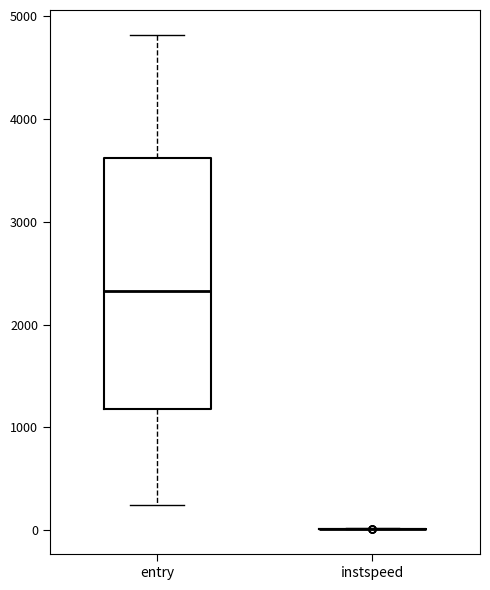

Reading left to right, transcribe this box plot: for each box, give where its median line is, the range the box spans, and where its two whiskers end, as read against the y-axis. The values are not printed on the chart, so give them approximately, as read against the axis.

entry: median 2300, box 1200 to 3600, whiskers 200 to 4800
instspeed: box collapsed to a line at 0, whiskers 0 to 0